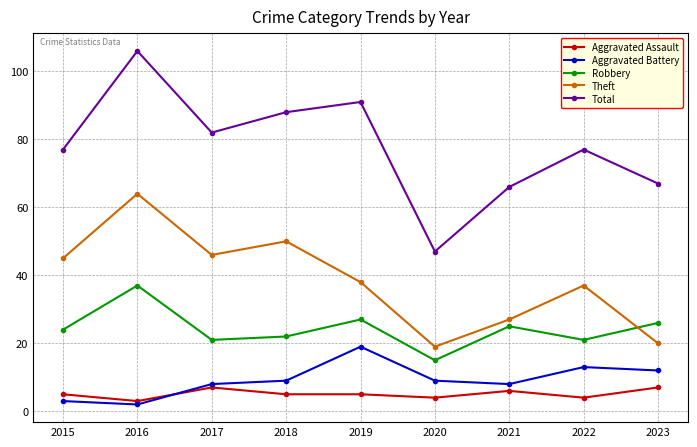

What is the value of the Aggravated Battery point at the 4th from the left?

9